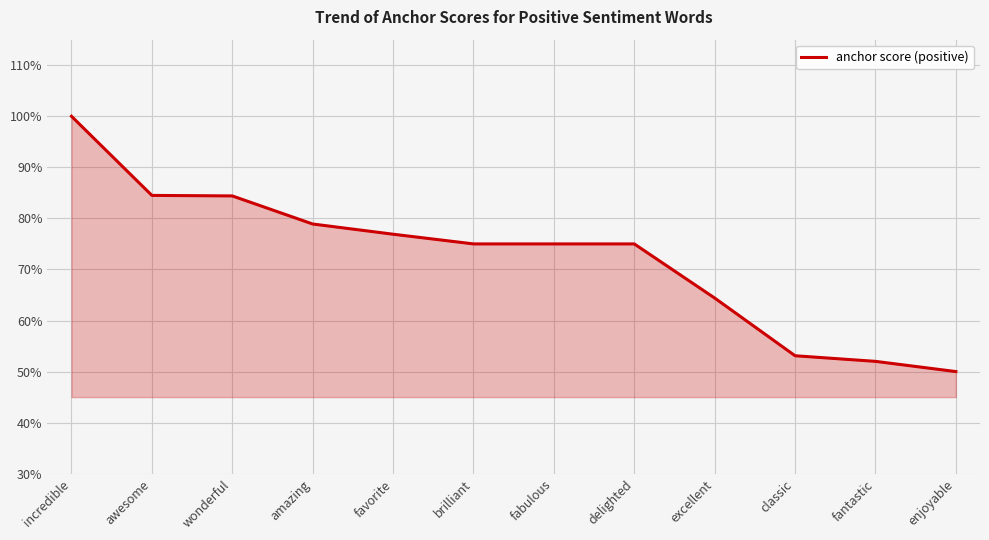

Is it true that the value at awesome is 0.8?

True